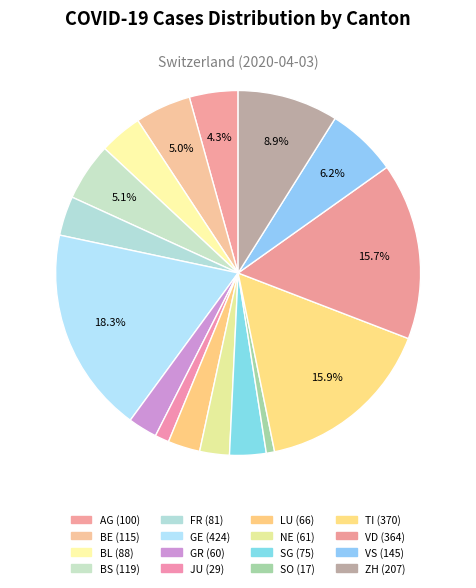

How many slices are in this pie chart?

16